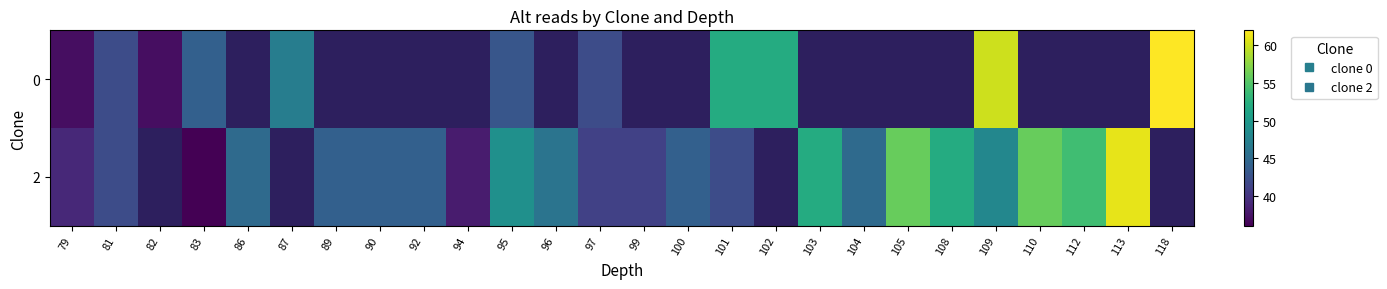

What is the difference between the maximum and second lowest values in the 0 series?

25.0